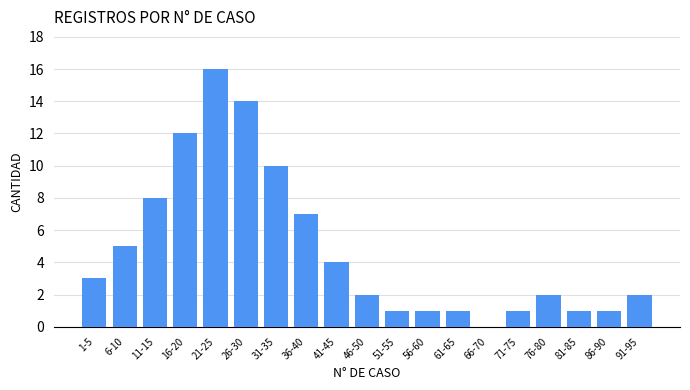

Reading left to right, extract all data points from this chart.

1-5=3	6-10=5	11-15=8	16-20=12	21-25=16	26-30=14	31-35=10	36-40=7	41-45=4	46-50=2	51-55=1	56-60=1	61-65=1	66-70=0	71-75=1	76-80=2	81-85=1	86-90=1	91-95=2